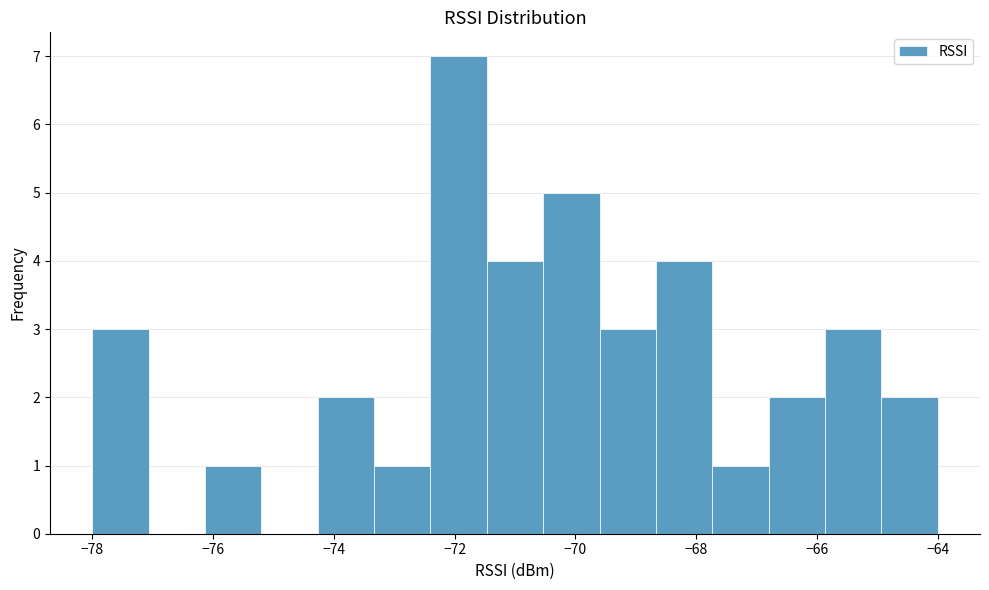

Over which range of the x-axis is the bar tallest?

-72.4 to -71.4